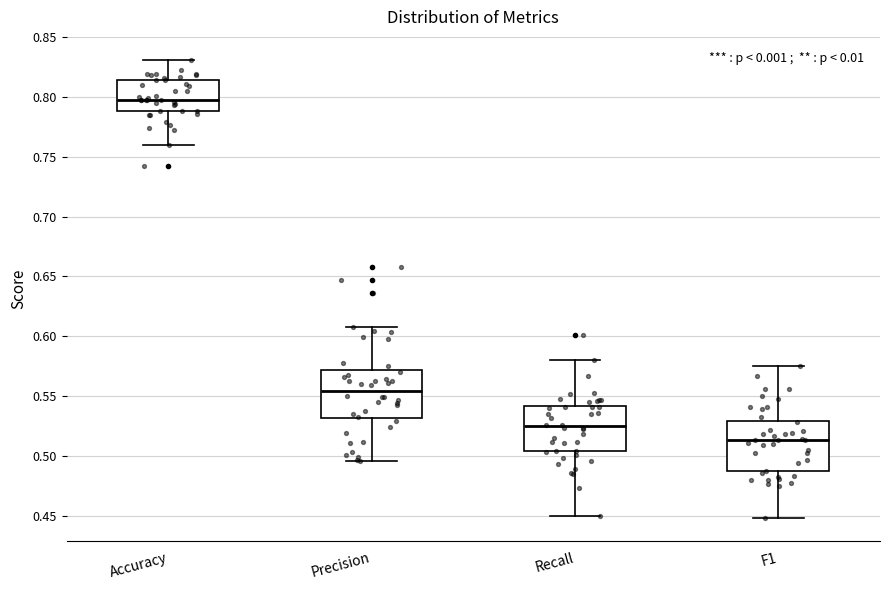

Reading left to right, read every box against the y-axis: the position of its median line, the range the box covers, and the ends of its whiskers. The values are not printed on the chart, so give them approximately, as read against the axis.

Accuracy: median 0.795, box 0.790 to 0.815, whiskers 0.760 to 0.830
Precision: median 0.555, box 0.530 to 0.570, whiskers 0.495 to 0.610
Recall: median 0.525, box 0.505 to 0.540, whiskers 0.450 to 0.580
F1: median 0.515, box 0.485 to 0.530, whiskers 0.450 to 0.575